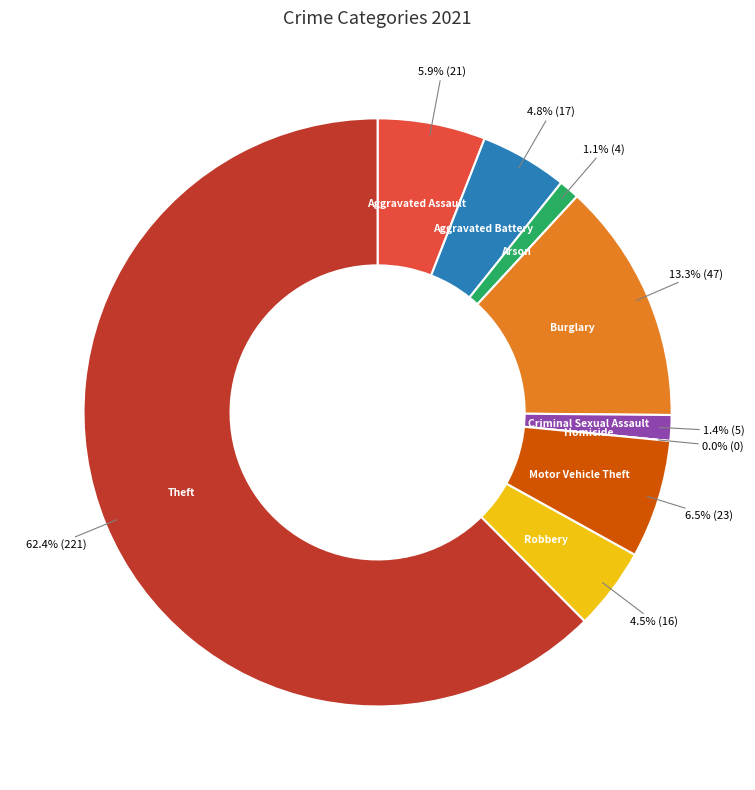

Combined, do Aggravated Battery and Motor Vehicle Theft account for over 50%?

No